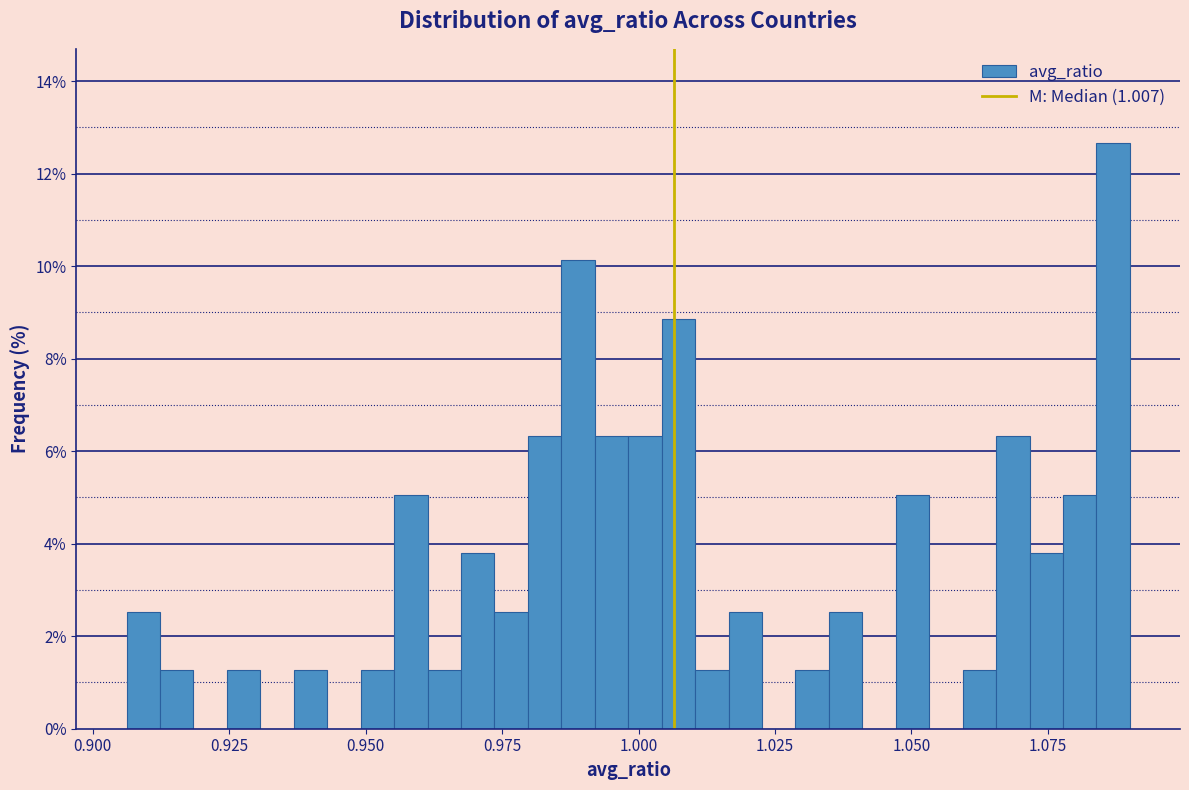

Read against the x-axis, roughly where is the centre of the tallest bar?

1.085